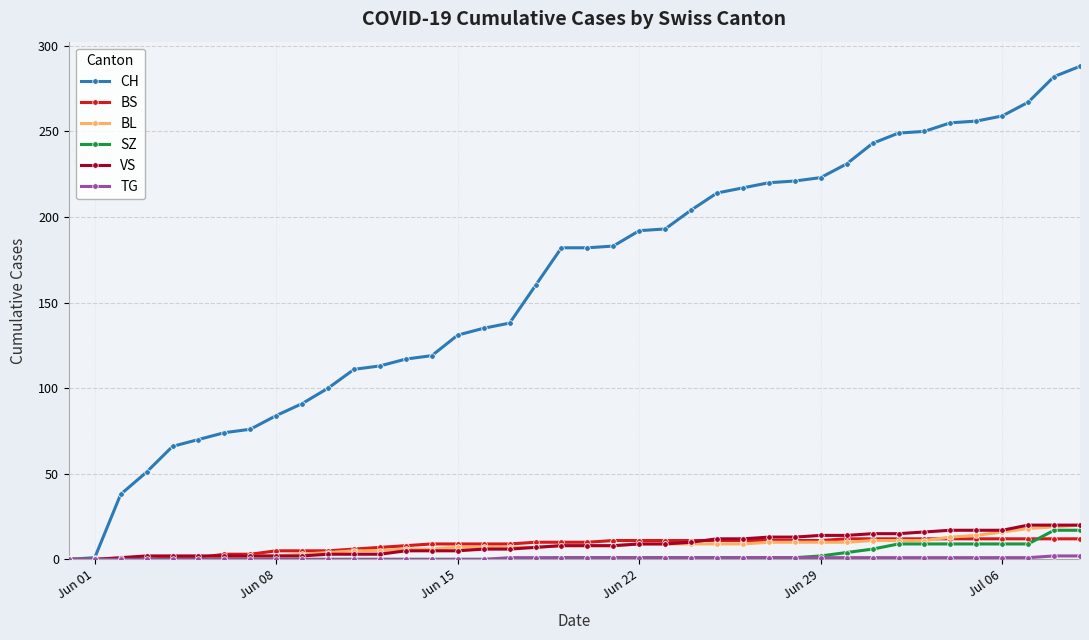

What is the maximum value for SZ?

17